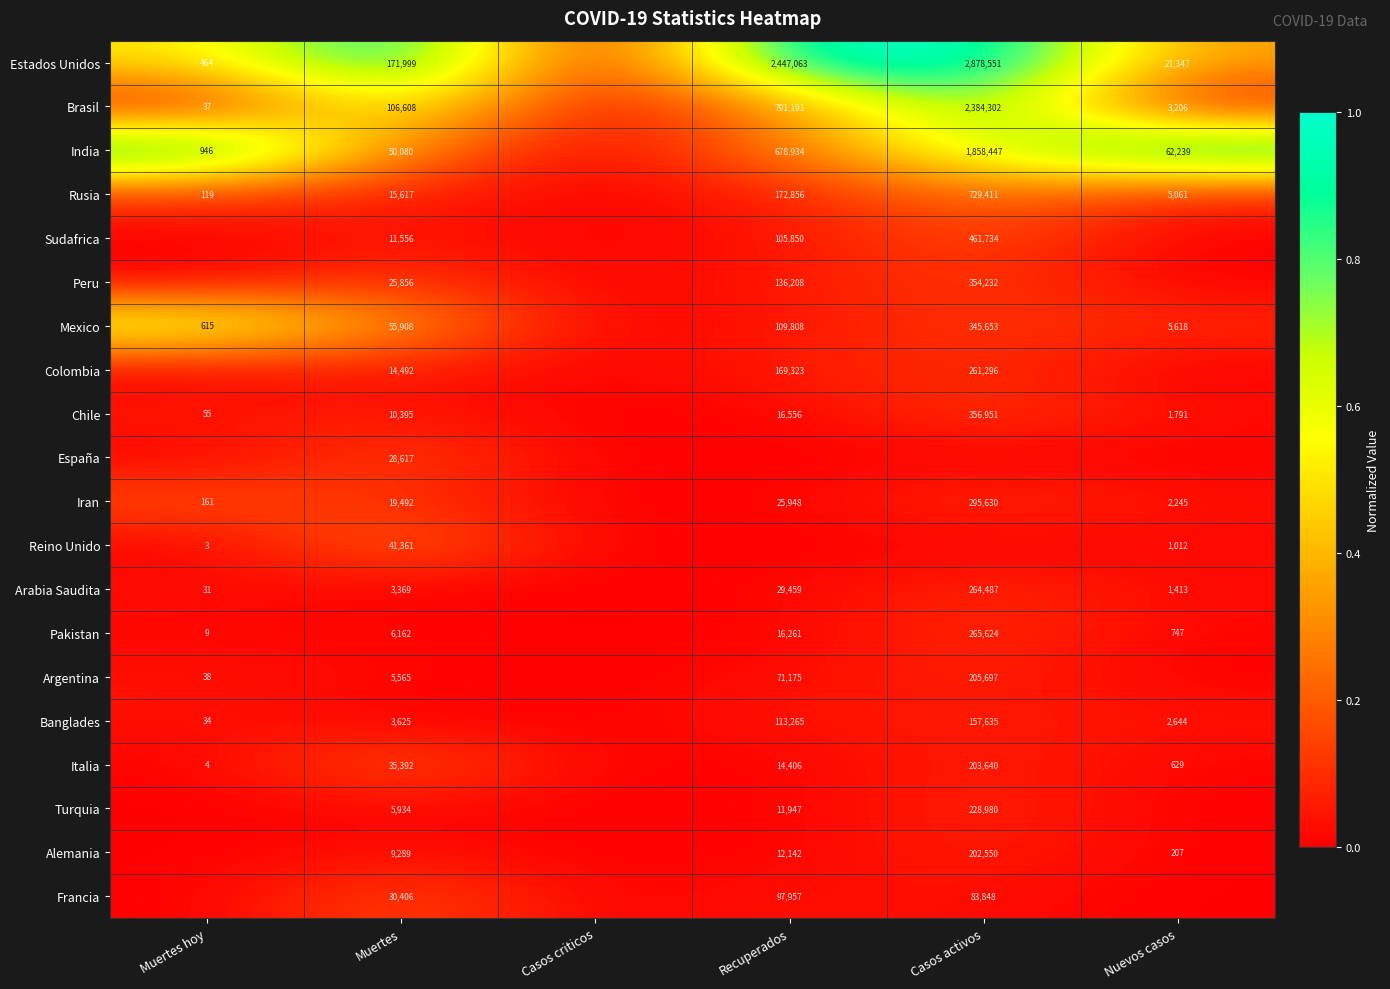

What is the sum of the India values at Muertes and Casos activos?

1908527